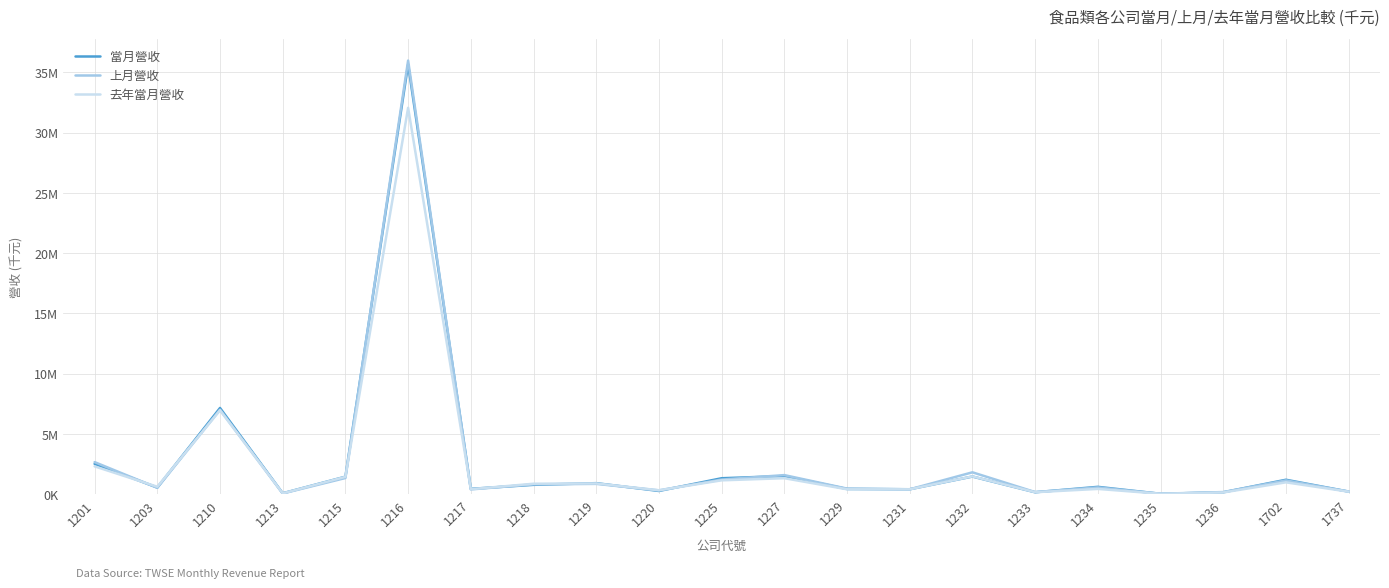

What are all the series names shown in the legend?

當月營收, 上月營收, 去年當月營收